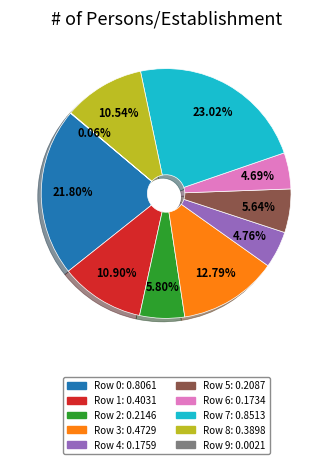

Is there a majority slice in this chart?

No